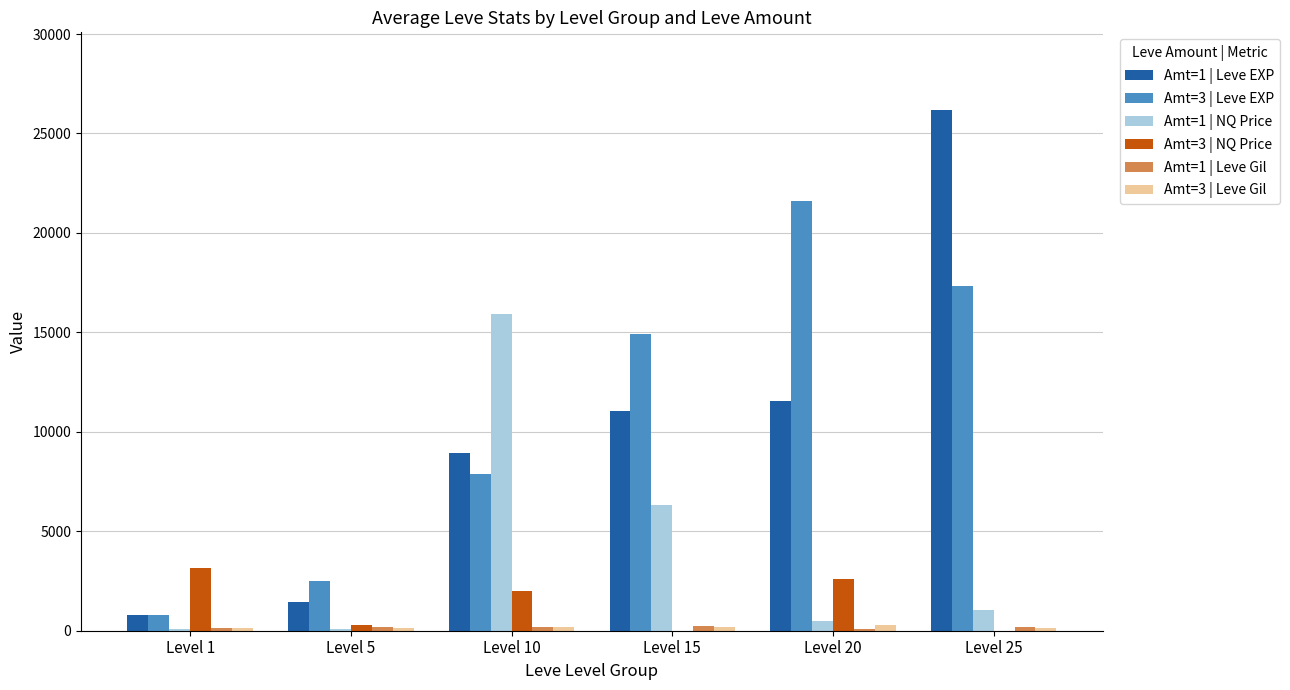

At which label does Amt=1 | NQ Price reach its peak?

Level 10